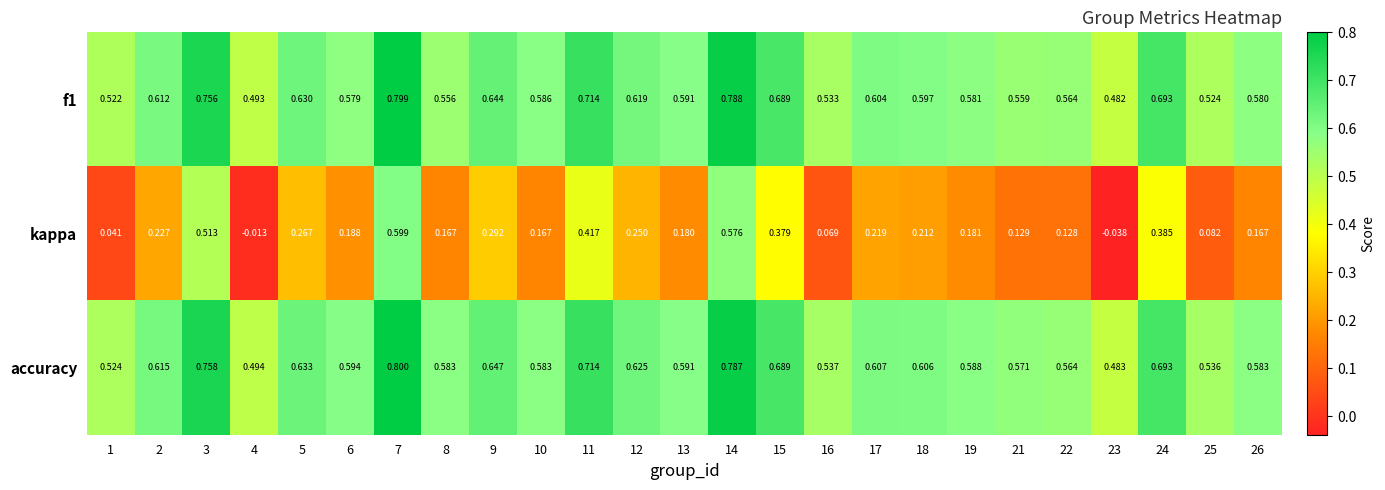

Is the value of accuracy at 6 greater than the value of kappa at 6?

Yes